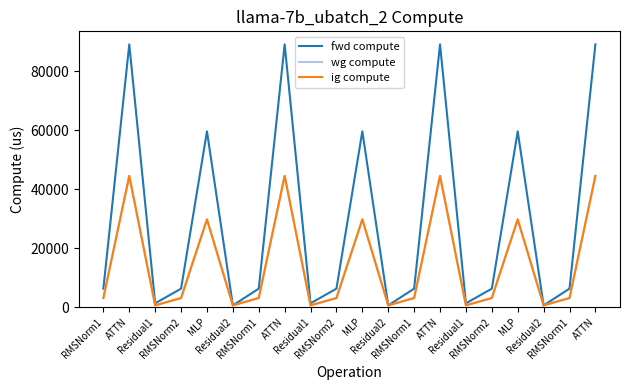

What is the value of the fwd compute point at the 17th from the left?

59605.5